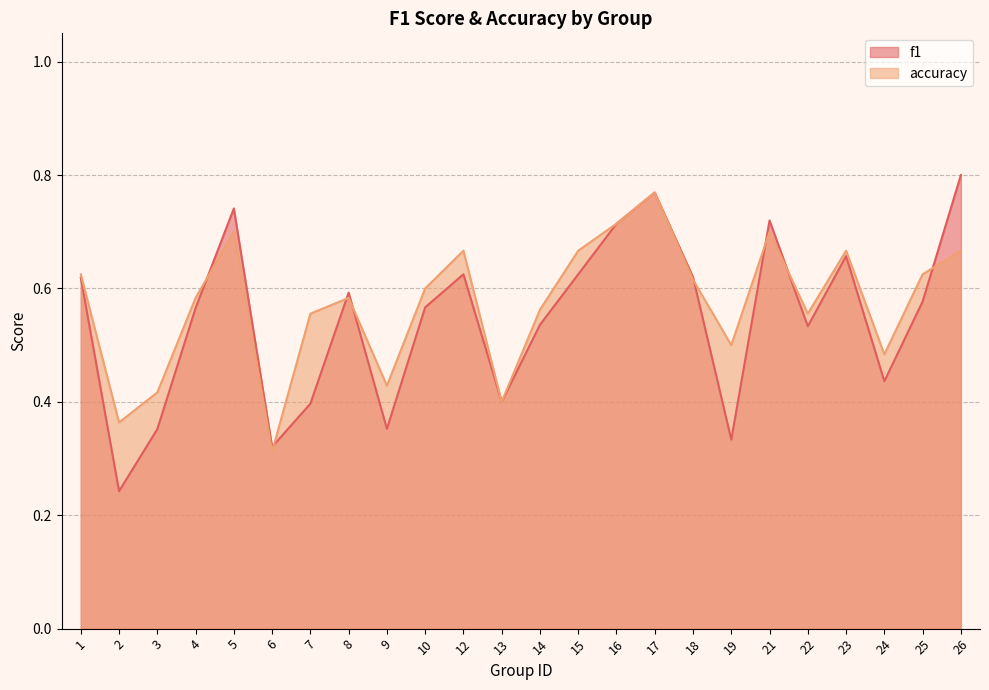

Does the chart display data point markers on the line(s)?

No